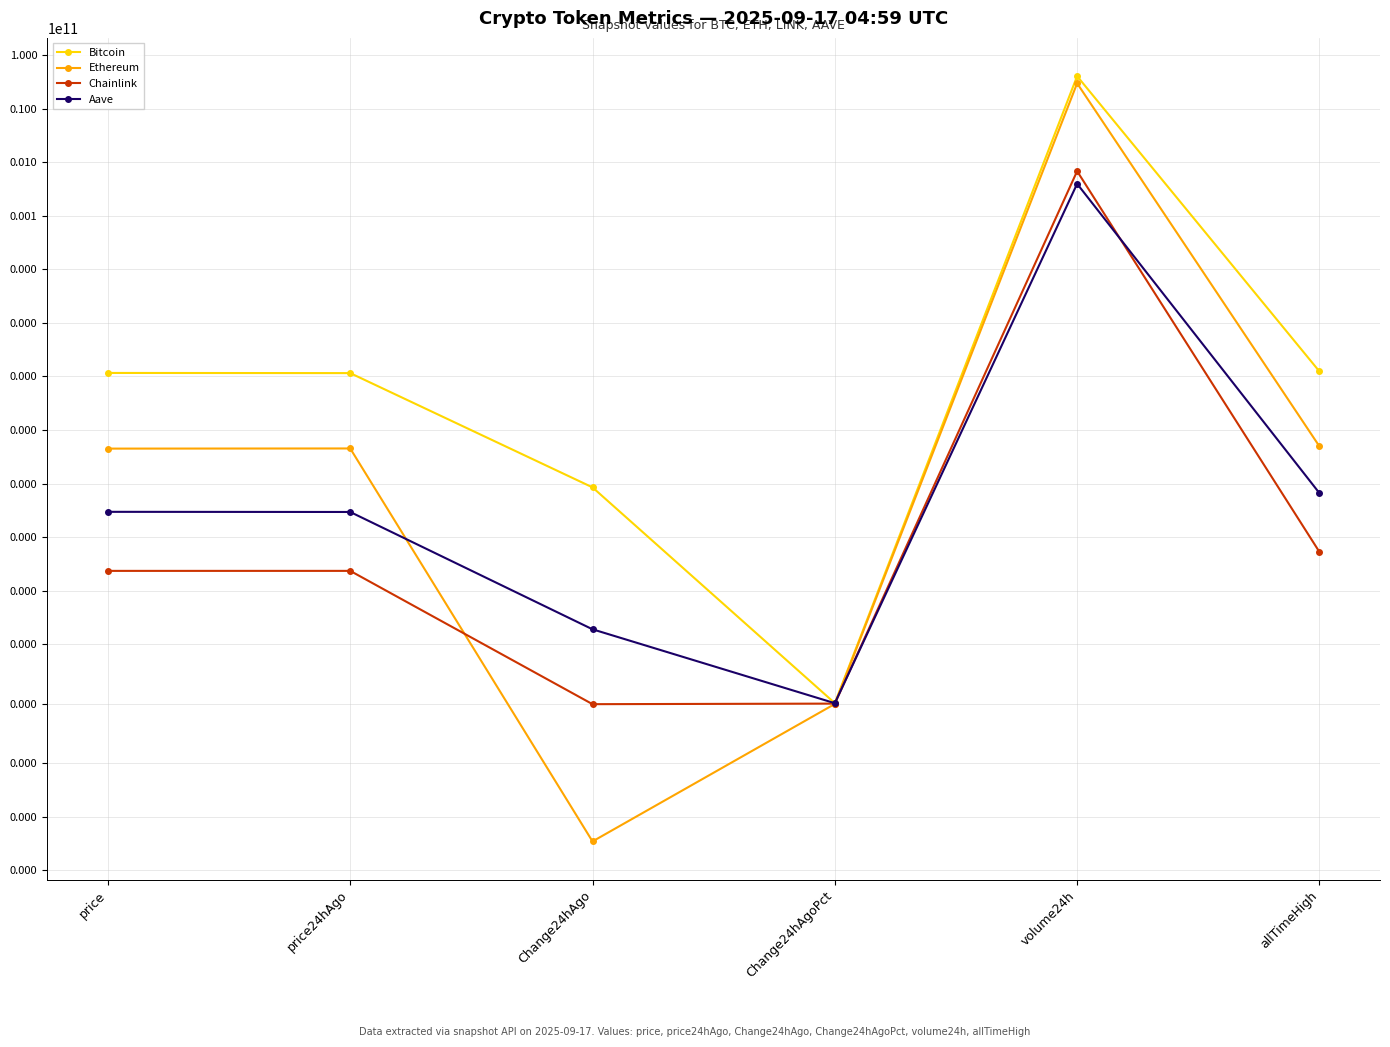

Where does the Bitcoin series first go above 116304?

volume24h